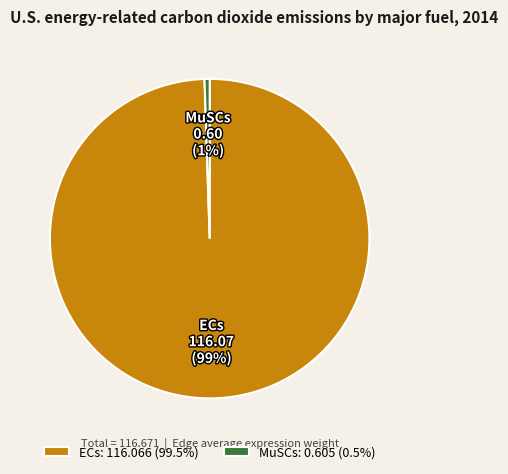

To the nearest percent, what is the combined percentage of ECs and MuSCs?

100%